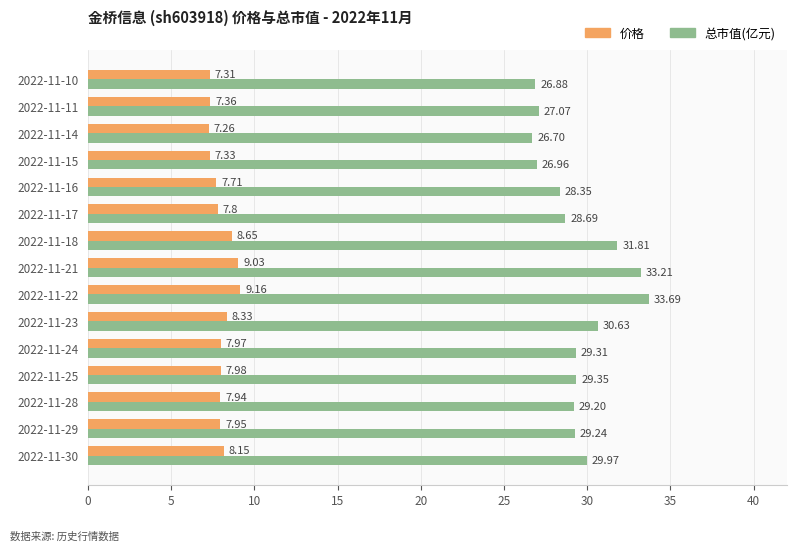

What is the average value of the 总市值(亿元) series?

29.4